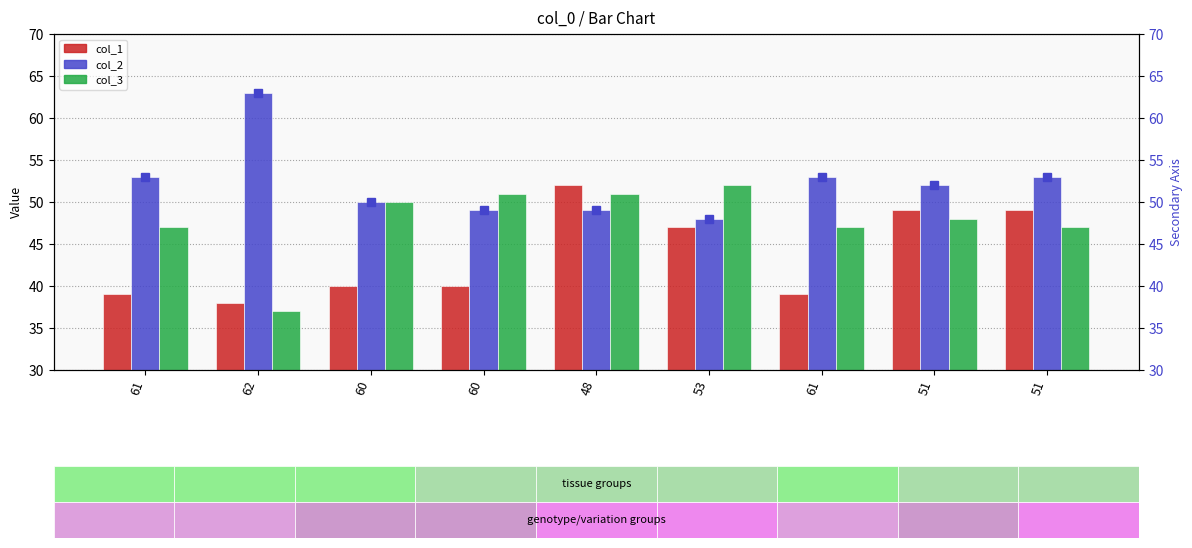

Which series has the widest spread of values?

col_2